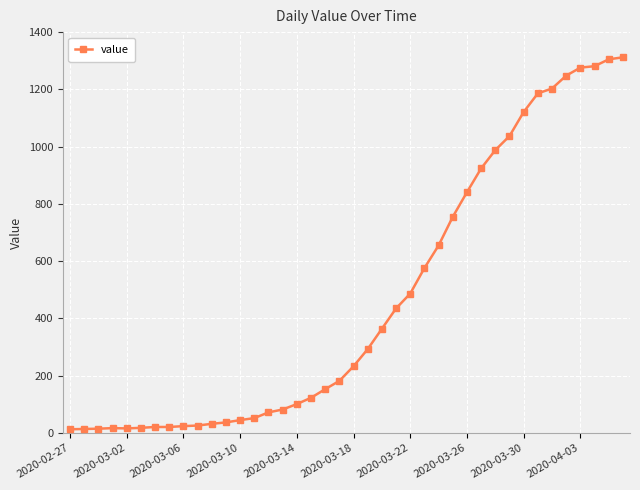

What is the average value?

465